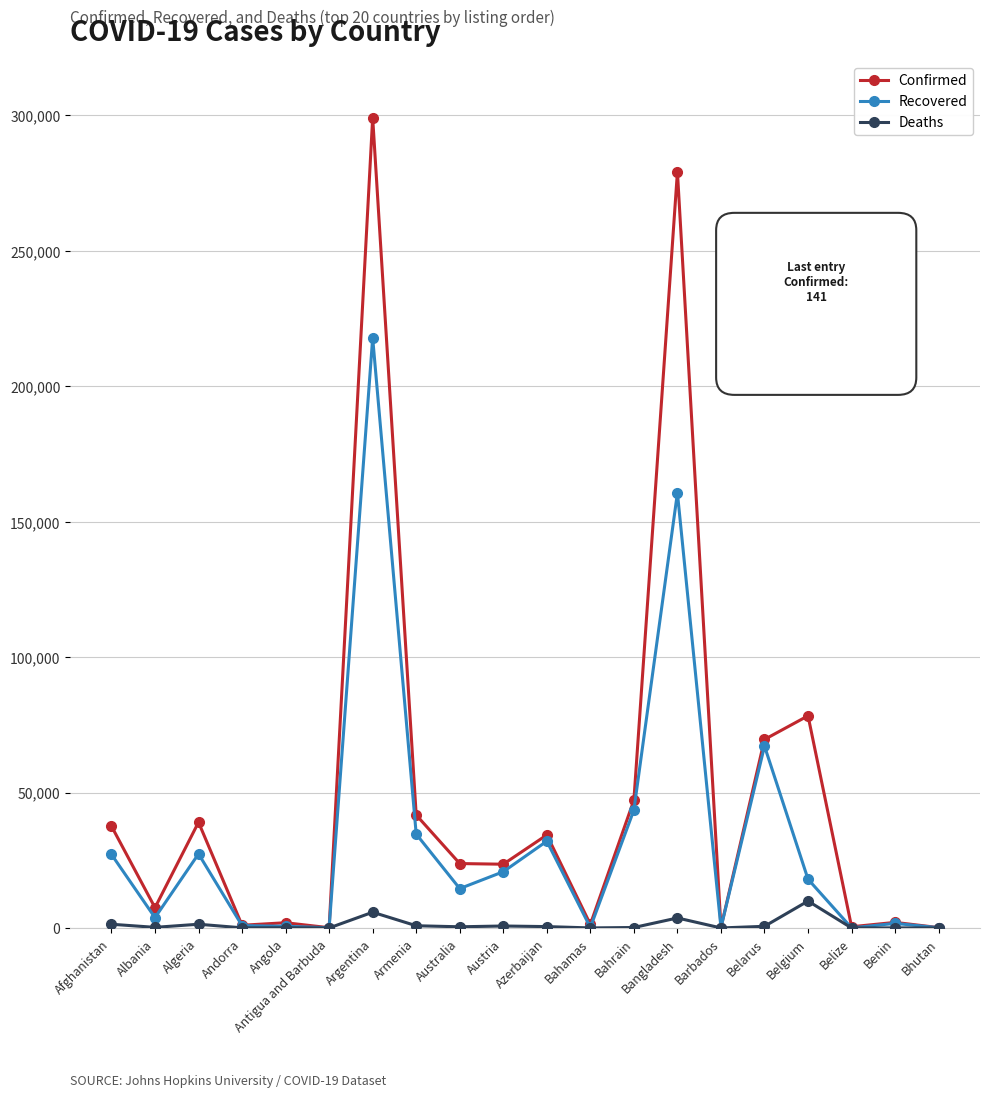

What is the value of the Confirmed point at the 20th from the left?

141